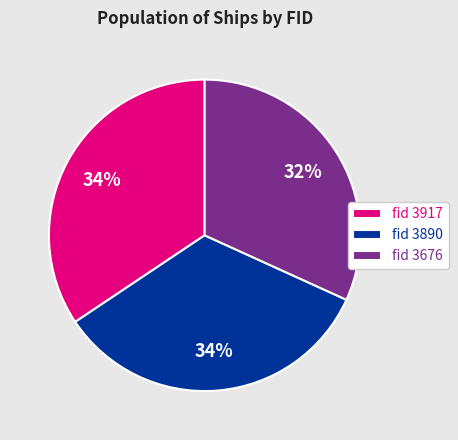

Which has a higher value, fid 3917 or fid 3676?

fid 3917